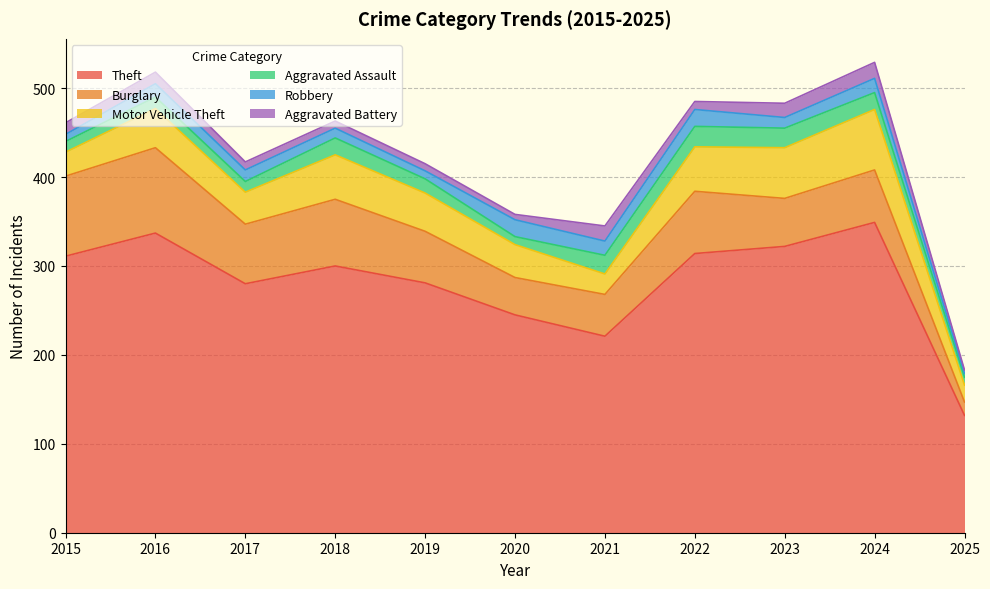

At which category is the sum across all series the highest?

2024